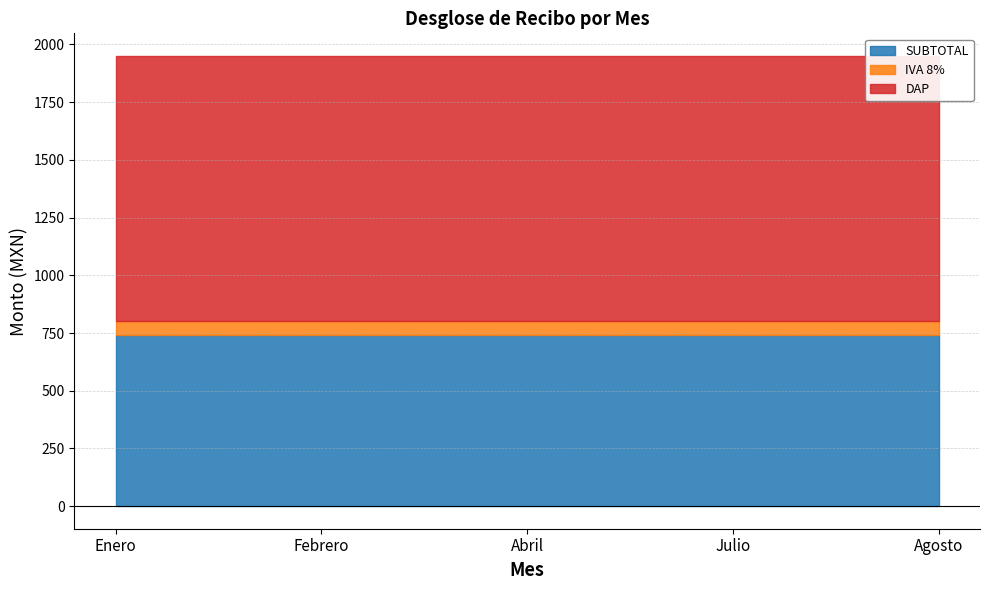

True or false: DAP and IVA 8% intersect in this chart.

False